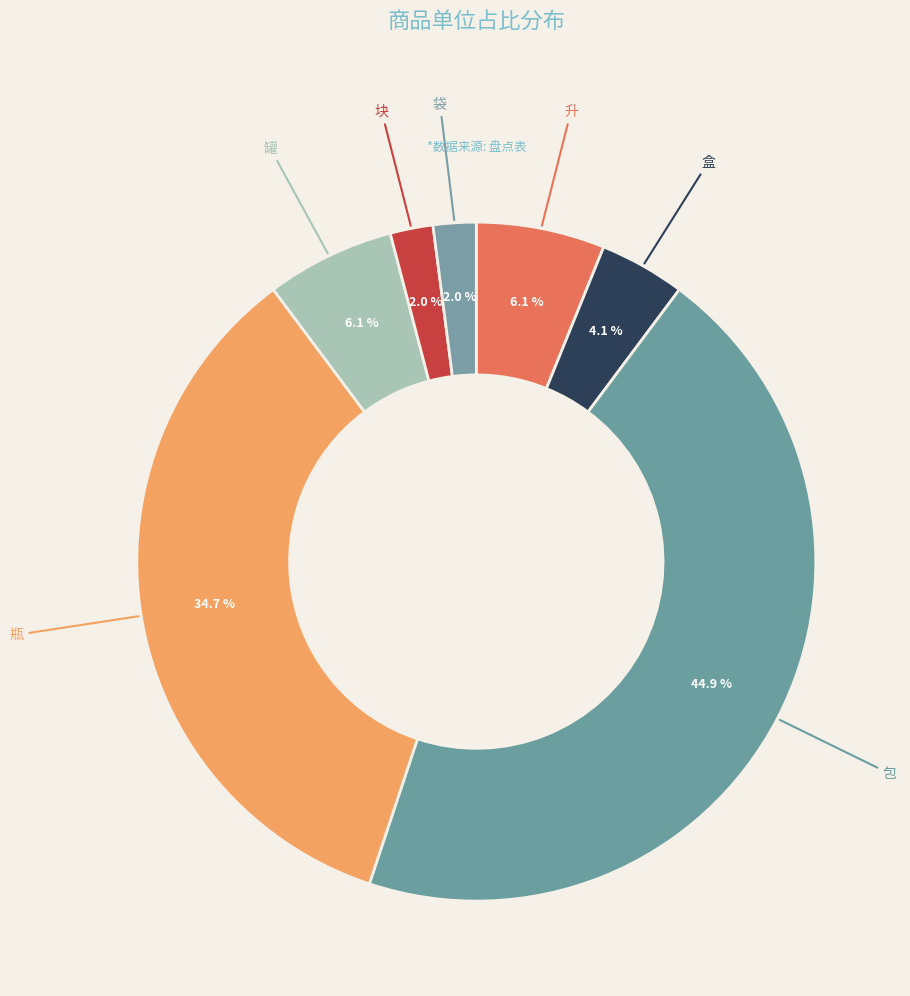

How many slices are in this pie chart?

7